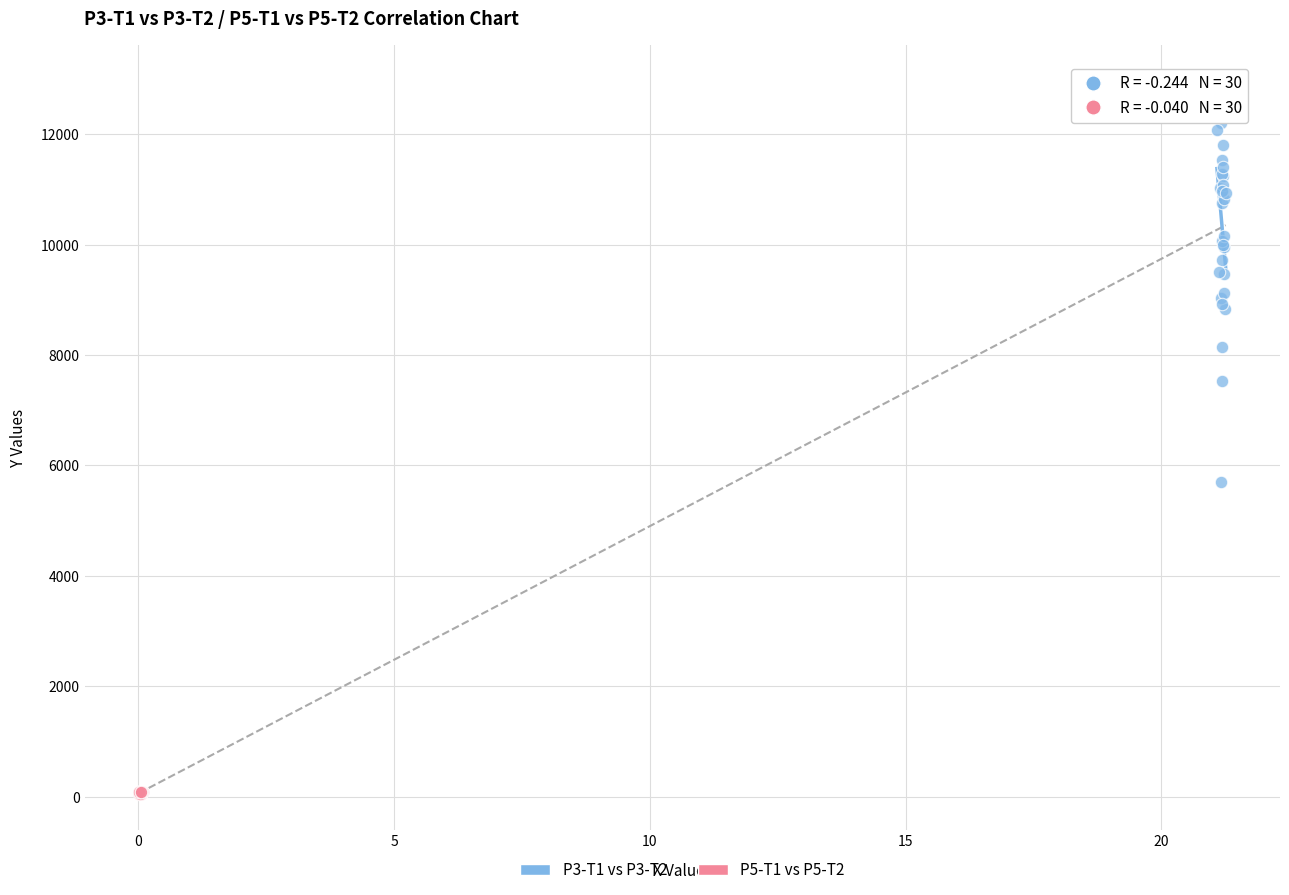

Which series contains the highest Y value?

P3-T1 vs P3-T2